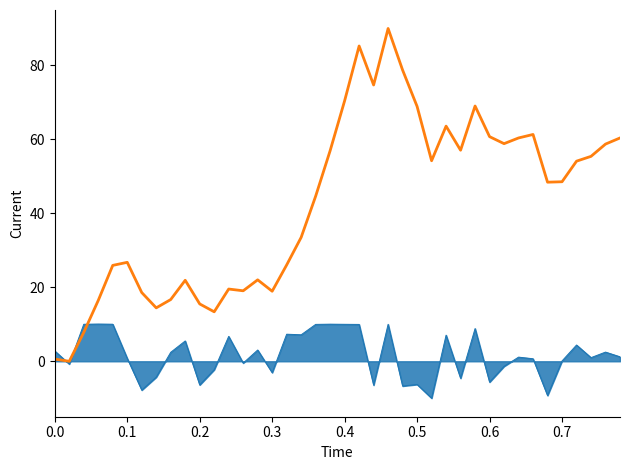

What is the greatest value displayed?

90.0